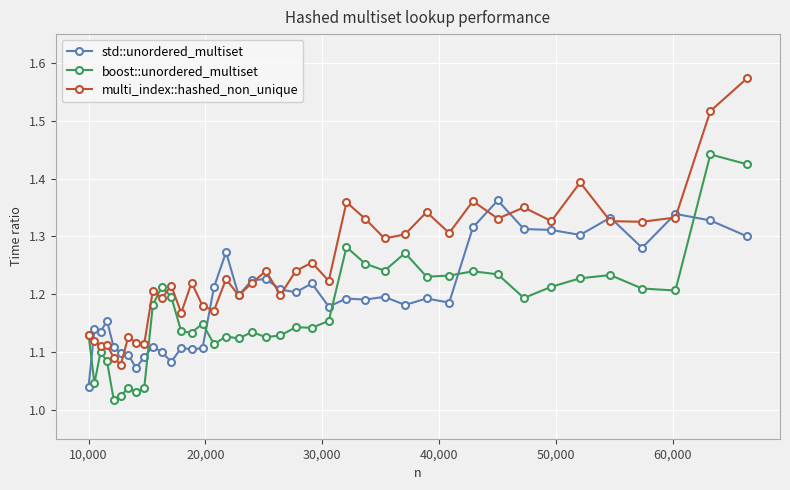

How many times do boost::unordered_multiset and std::unordered_multiset cross each other?

6